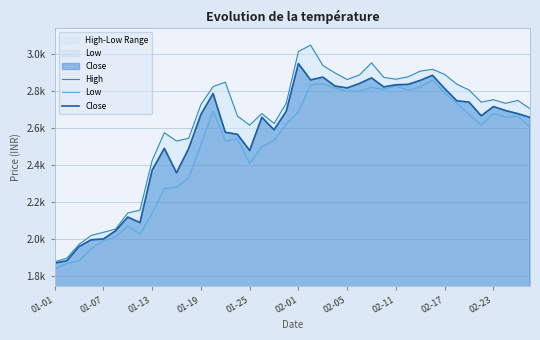

What position from the left is 01-19?

4